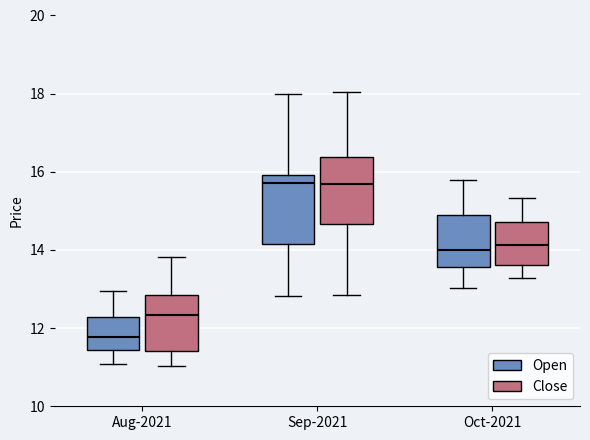

Where is the lower edge of the box for Sep-2021 (Close) on the y-axis? The values are not printed on the chart, so give them approximately, as read against the axis.

14.6